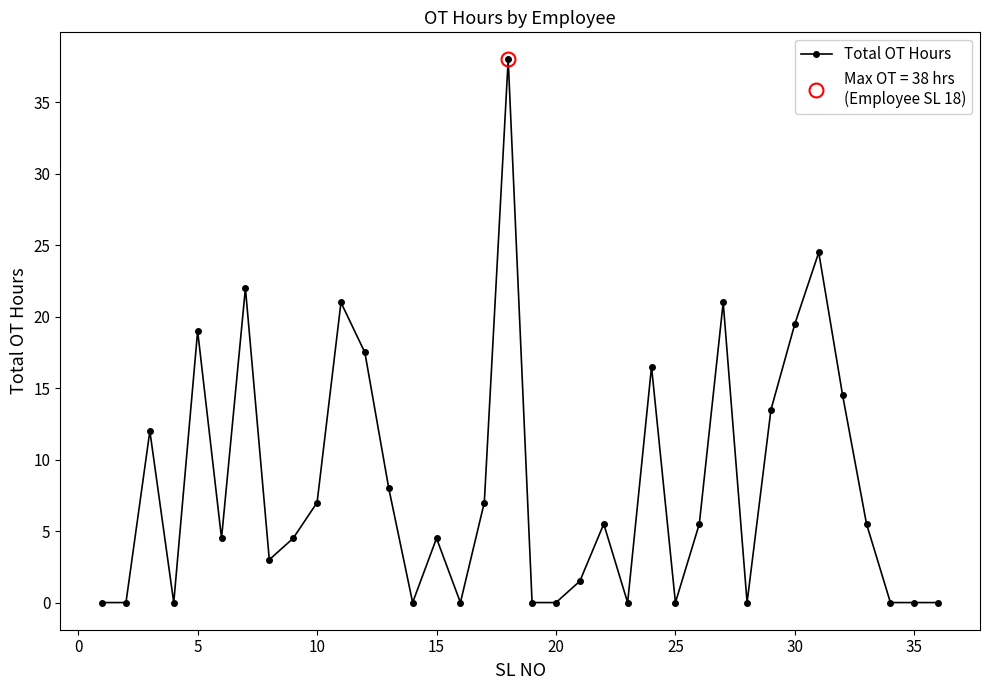

True or false: Total OT Hours has more than 2 points higher than both neighbors.

True